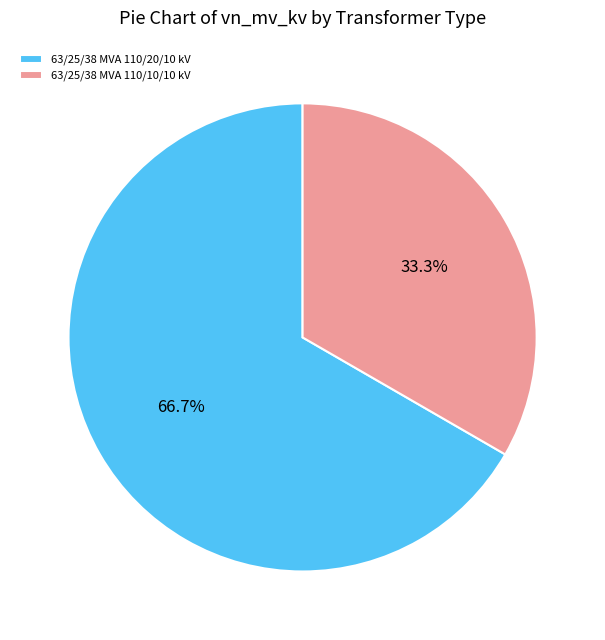

What is the smallest slice in the pie chart?

63/25/38 MVA 110/10/10 kV